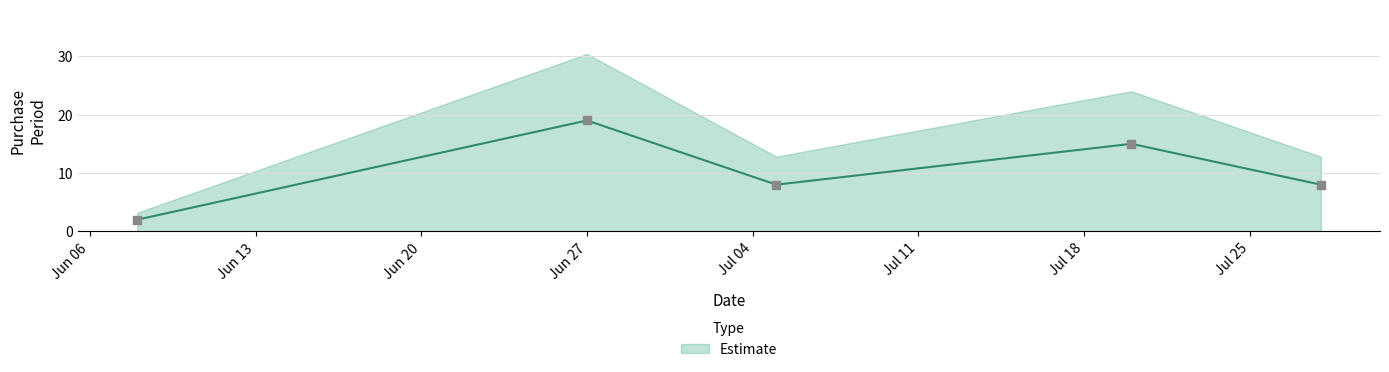

Between 2016-07-20 and 2016-06-08, which is larger?

2016-07-20